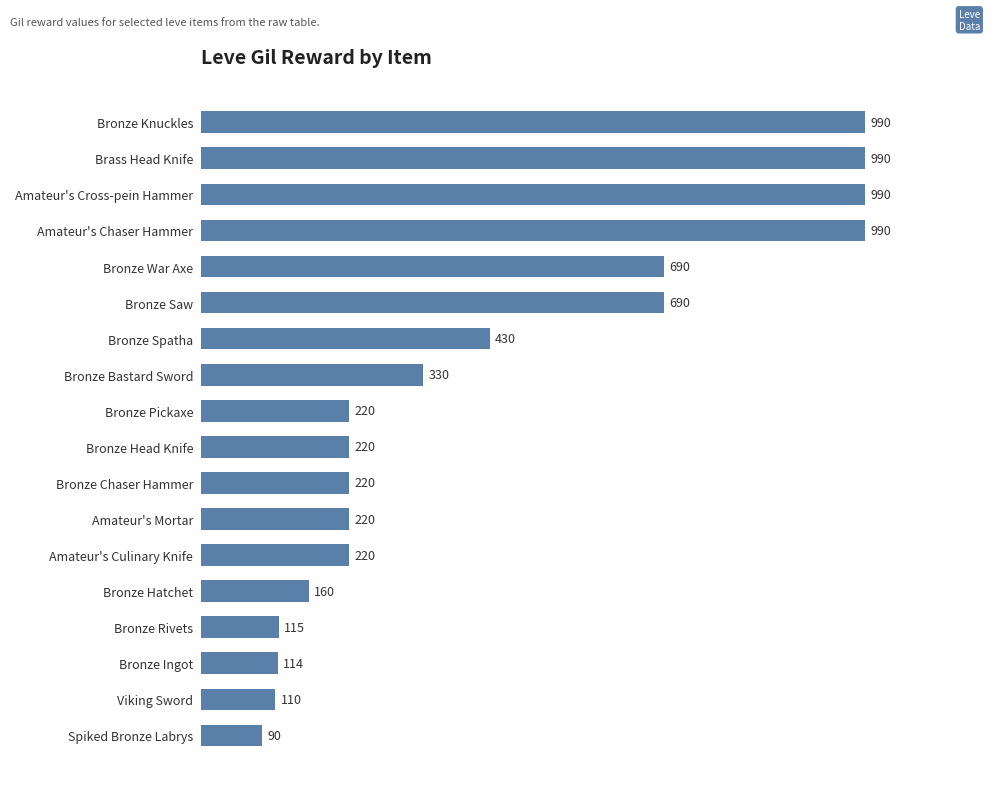

What is the label of the 13th bar from the top?

Amateur's Culinary Knife